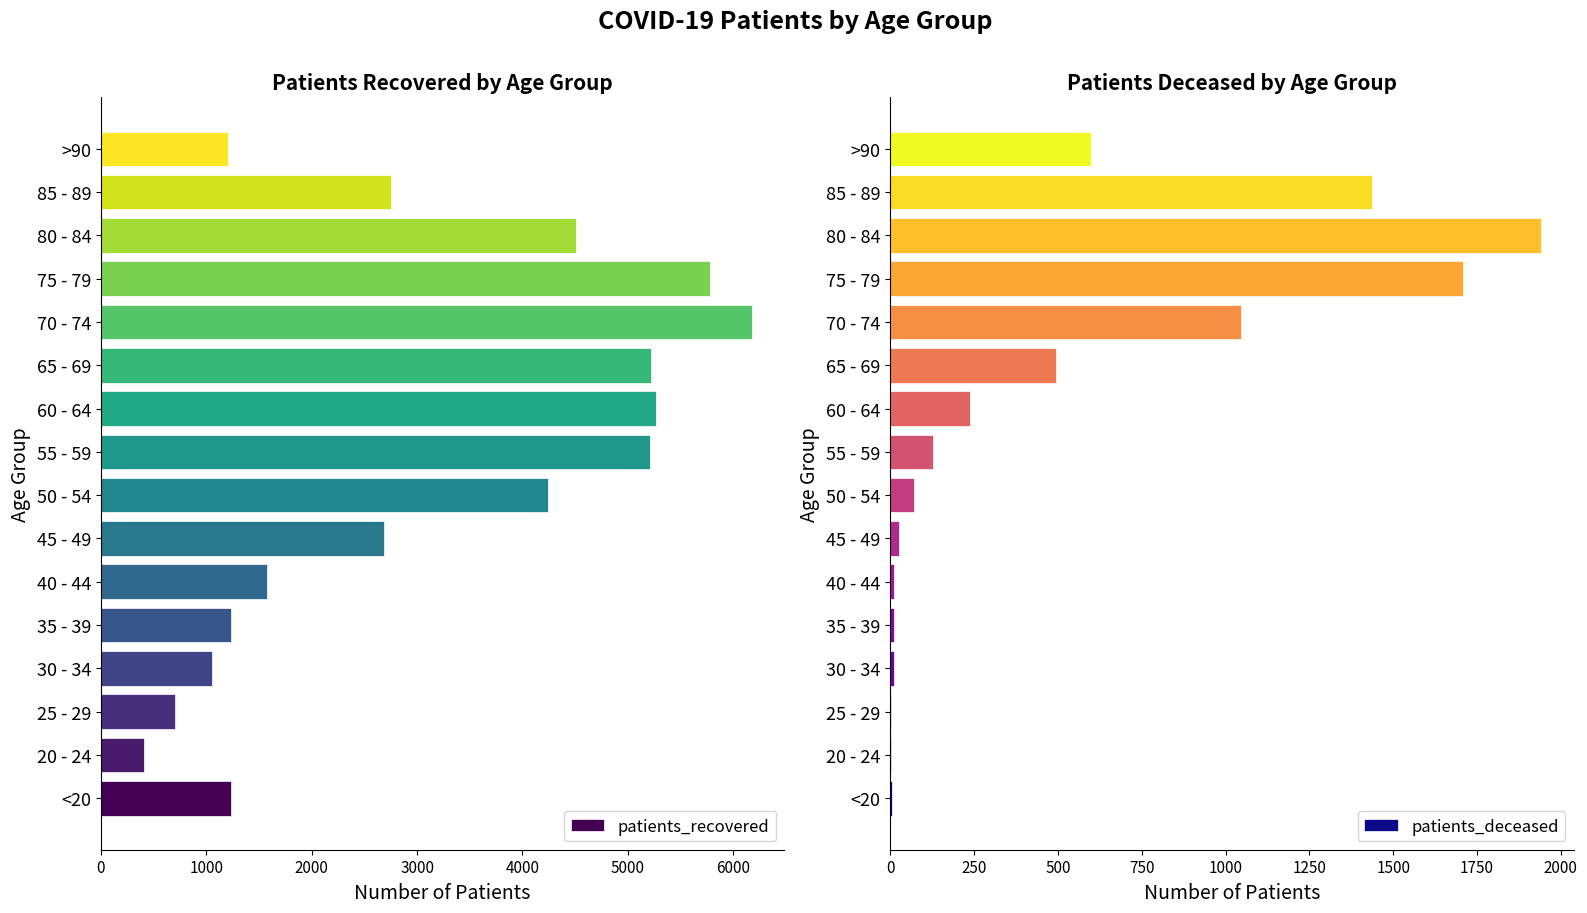

What is the sum of the patients_recovered values at 50 - 54 and 65 - 69?

9458